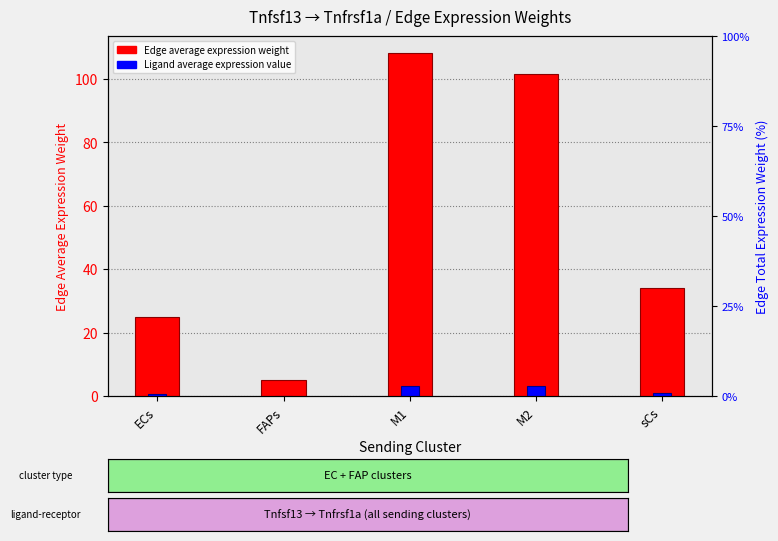

Reading left to right, list all the values displayed in this chart.

Edge average expression weight: ECs=24.8	FAPs=5.1	M1=108.0	M2=101.6	sCs=33.9
Ligand average expression value: ECs=0.7	FAPs=0.2	M1=3.2	M2=3.0	sCs=1.0